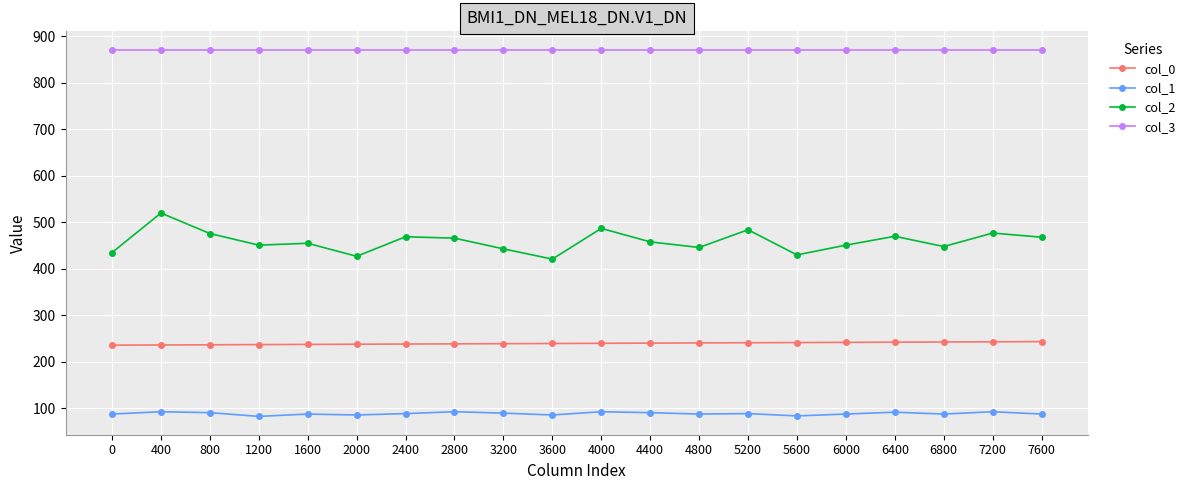

How many categories are shown in the chart?

20